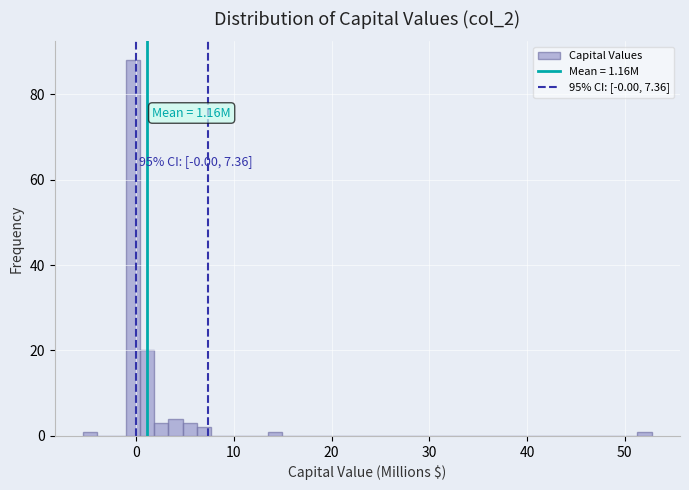

Read against the x-axis, roughly where is the centre of the tallest bar?

0